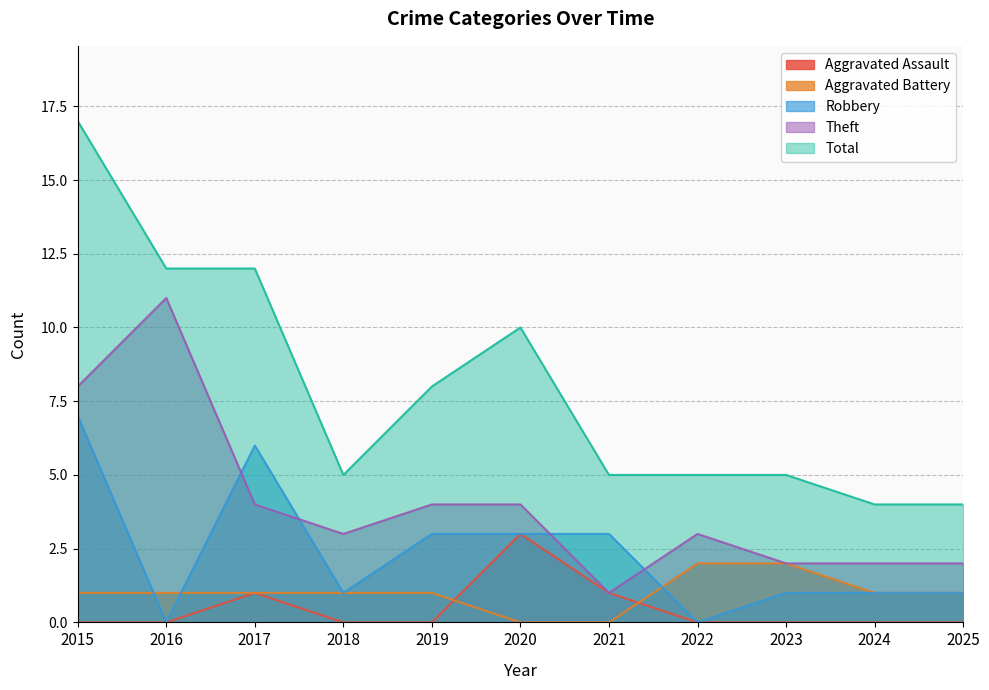

What is the value of the Theft point at the 4th from the left?

3